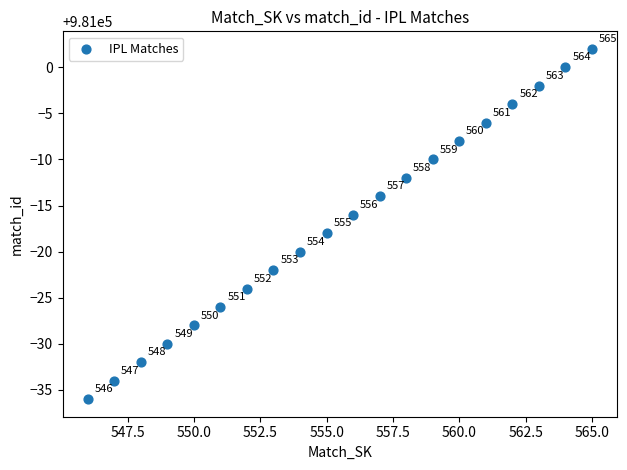

What Y value in the scatter plot is closest to 980983?

980982